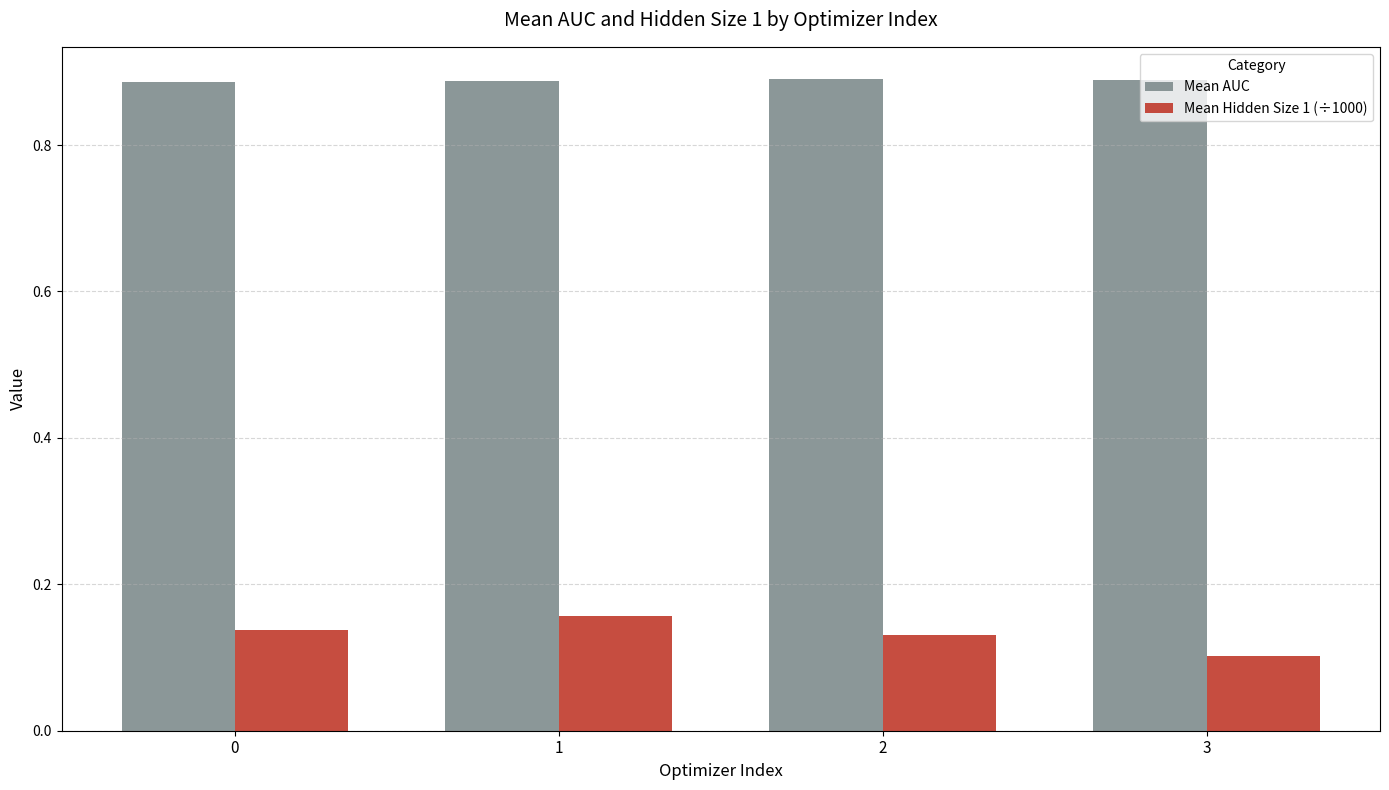

At 1, list the series in order from largest to smallest.

Mean AUC, Mean Hidden Size 1 (÷1000)